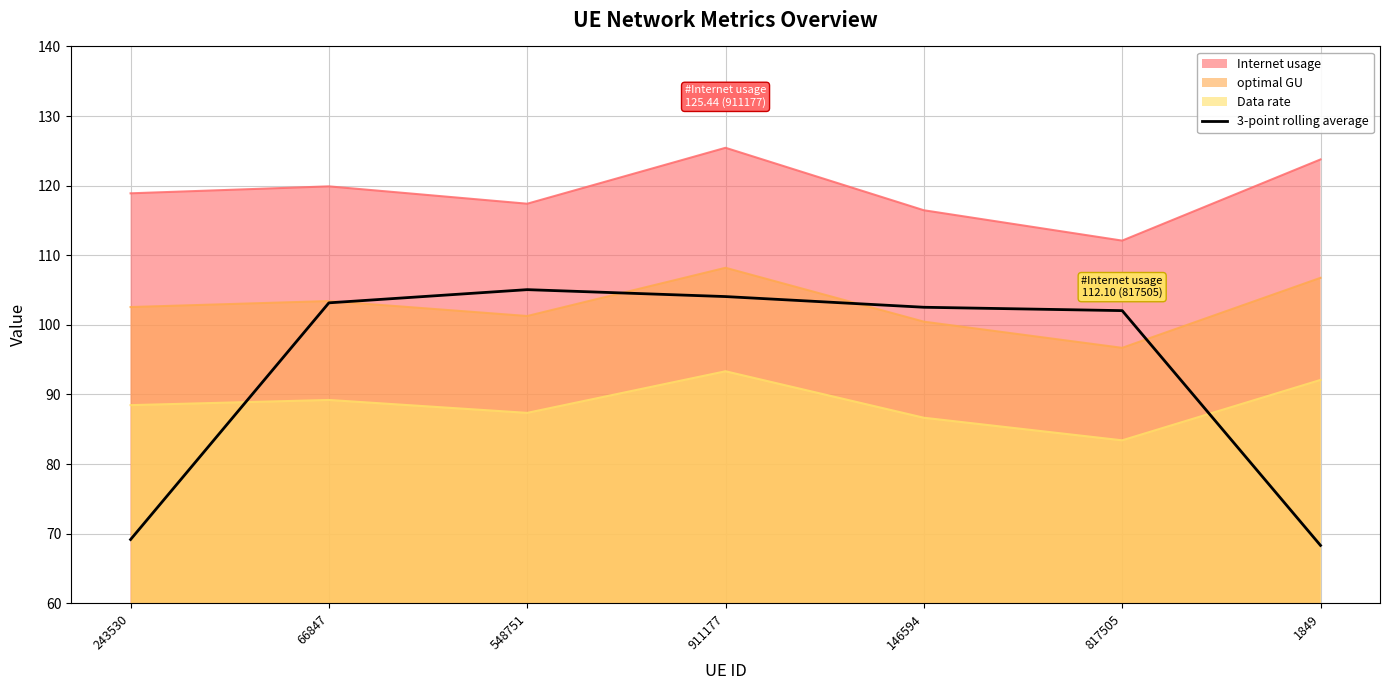

The 3-point rolling average series shows 54.9 at 146594. True or false?

False